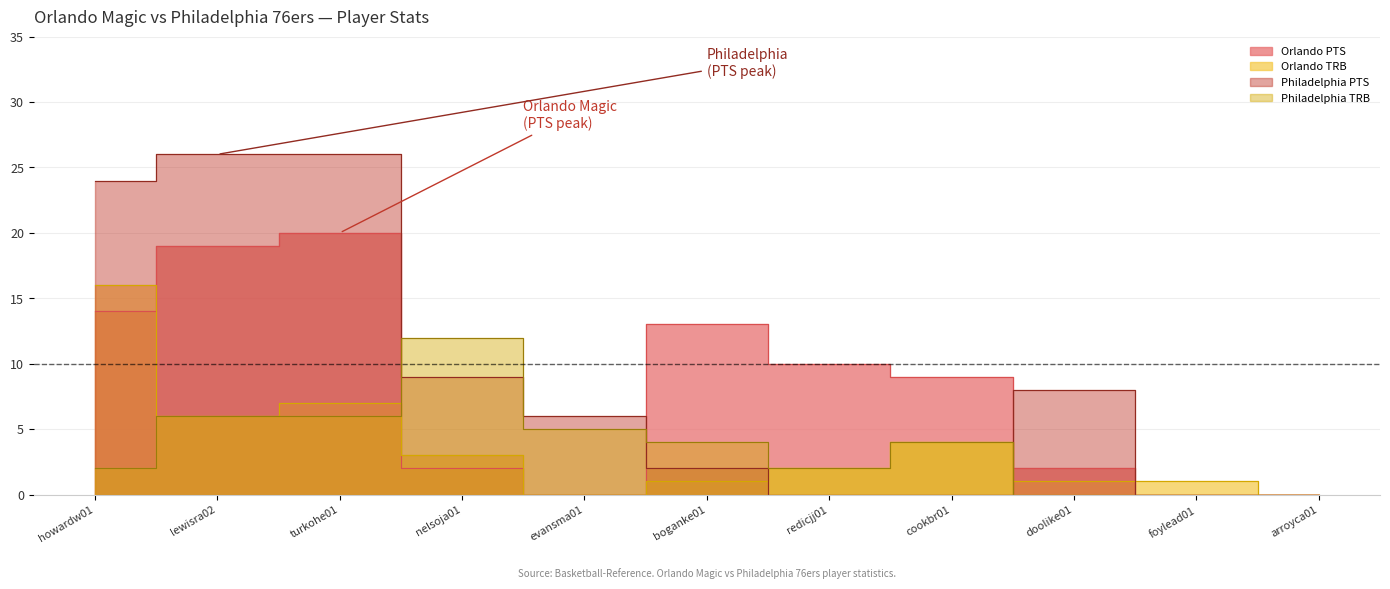

How many positive values does the PTS series have?

8